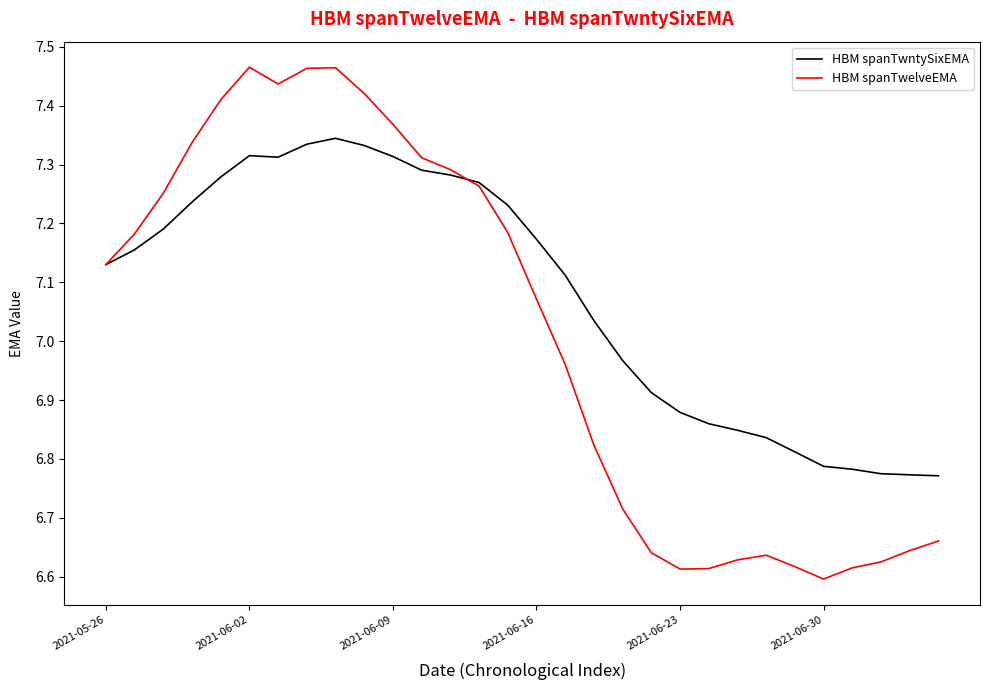

List the series in order of their overall mean, lowest first.

HBM spanTwelveEMA, HBM spanTwntySixEMA